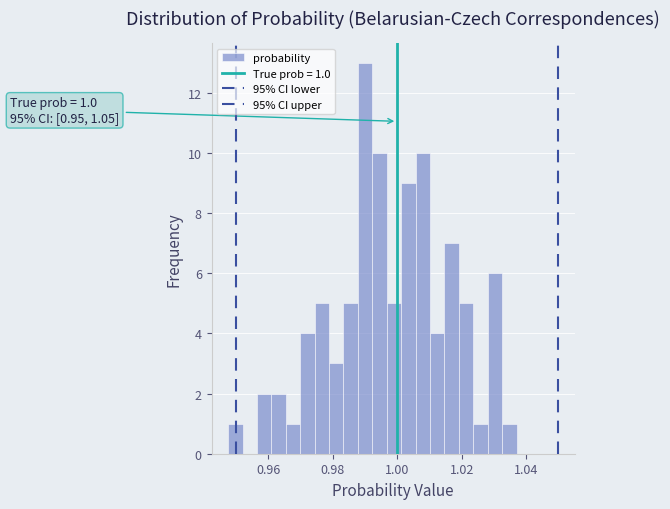

Read against the x-axis, roughly where is the centre of the tallest bar?

0.990